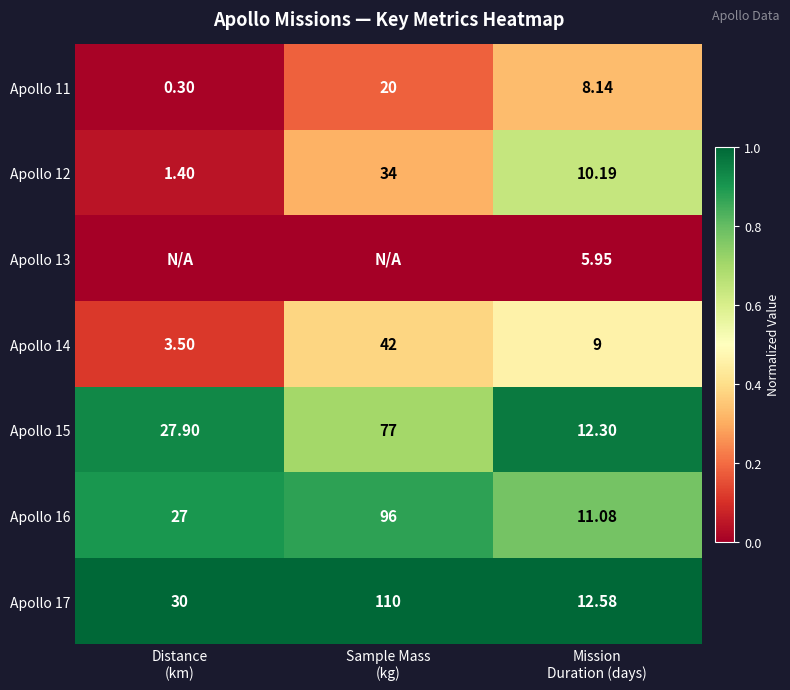

How many data points in Apollo 17 are less than 30?

1